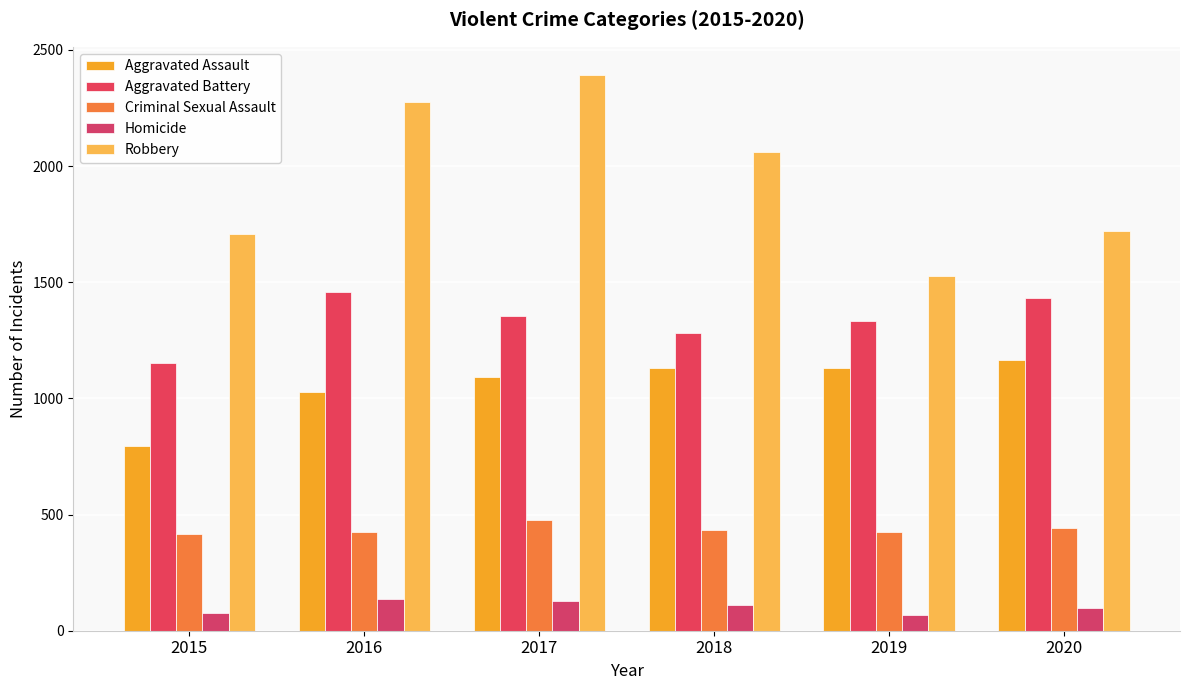

How many data points in Aggravated Battery are less than 1355?

3